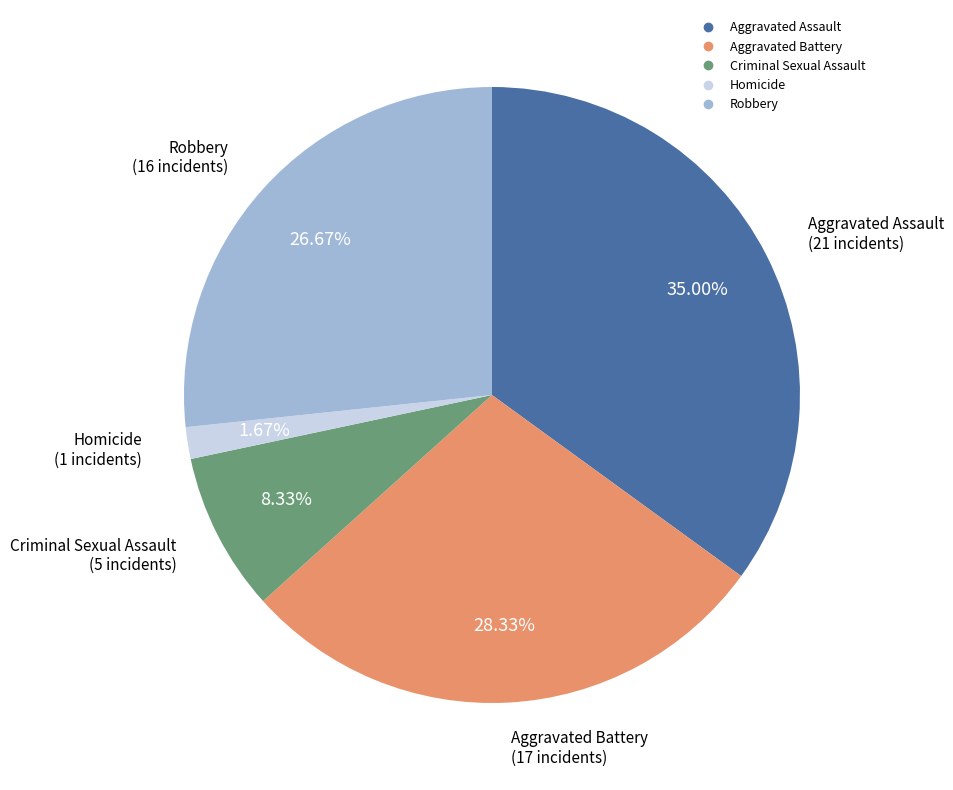

To the nearest percent, what is the difference between the largest and smallest slice percentages?

33%